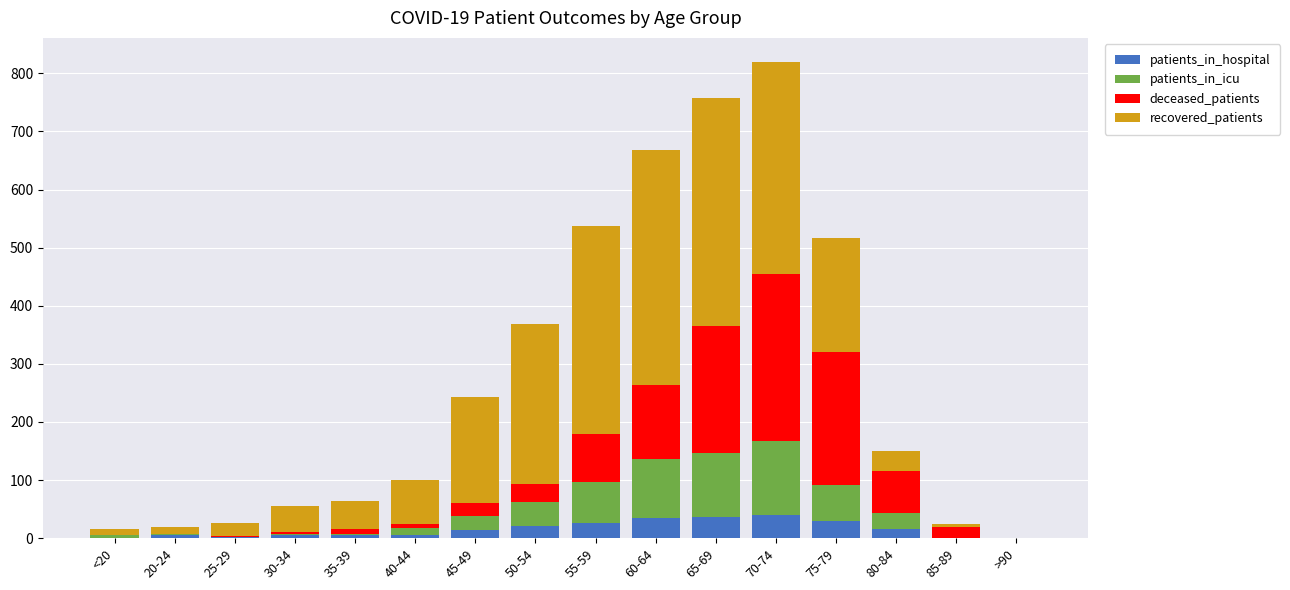

Is it true that patients_in_hospital equals 14 at 45-49?

True